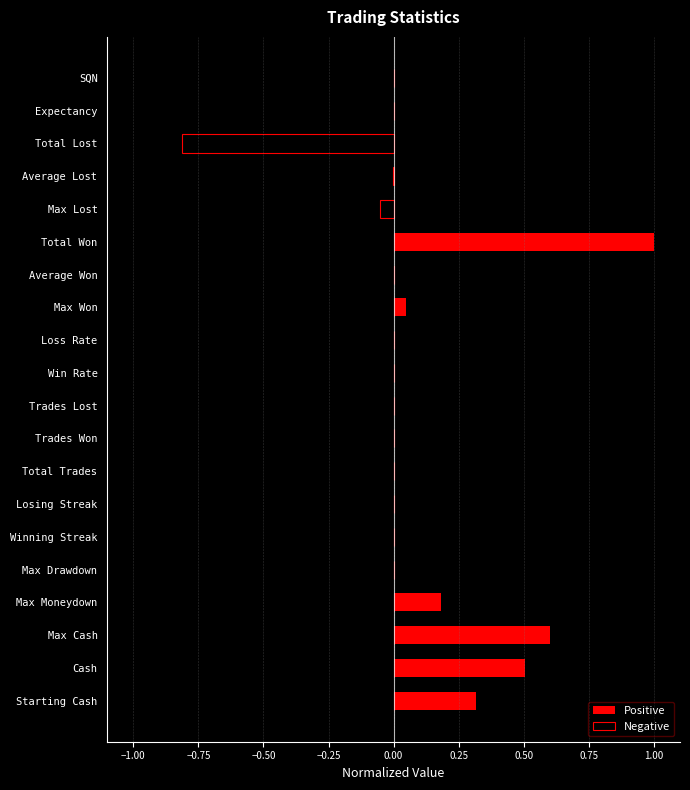

What is the sum of all Negative values?

-0.9